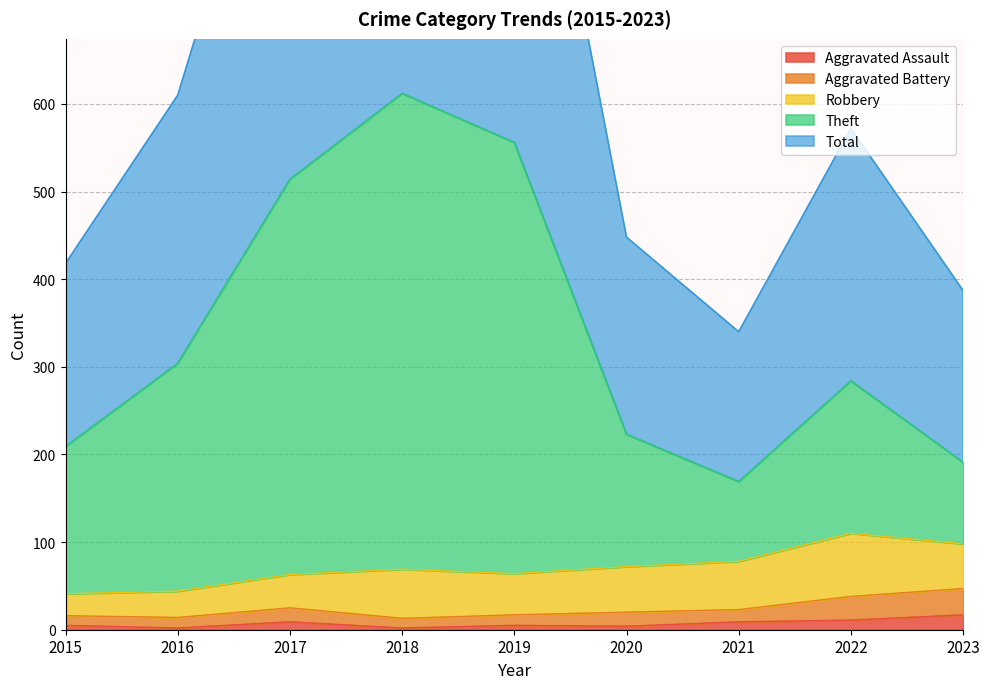

Which series has the largest total across all categories?

Total